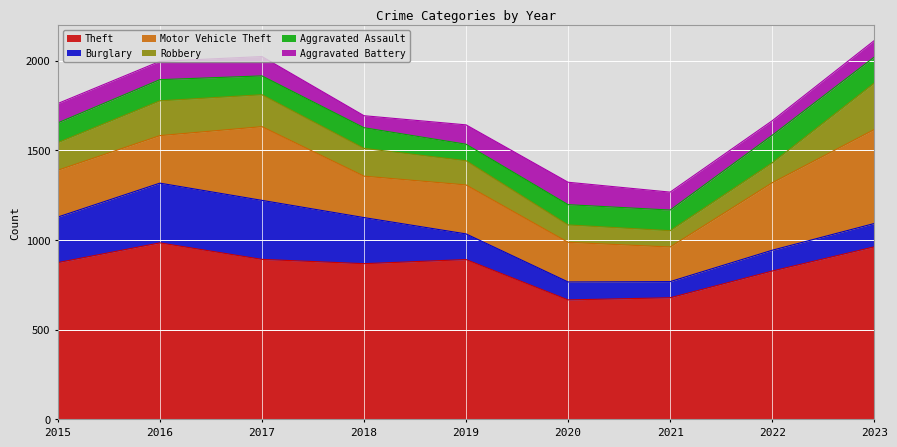

At which label does Motor Vehicle Theft first exceed 265?

2017